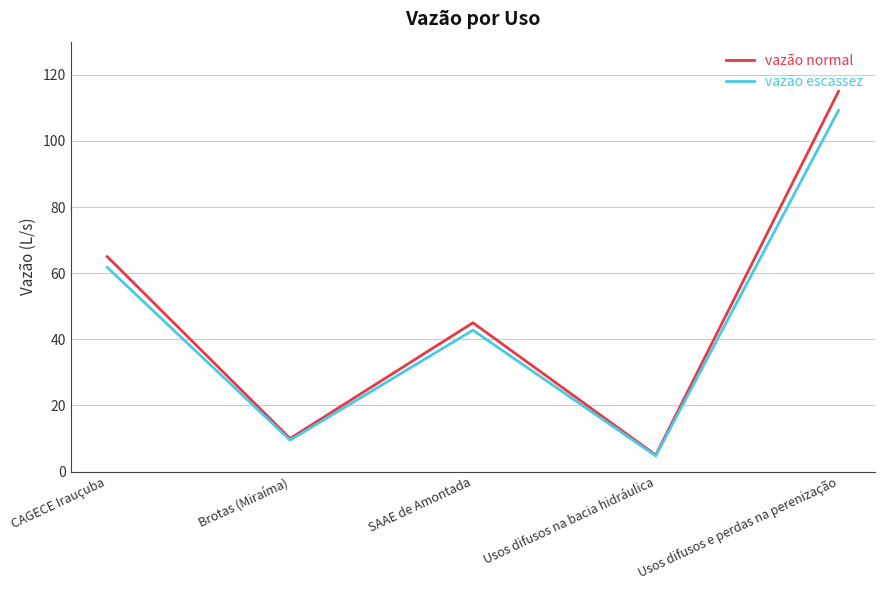

What position from the left is Usos difusos na bacia hidráulica?

4